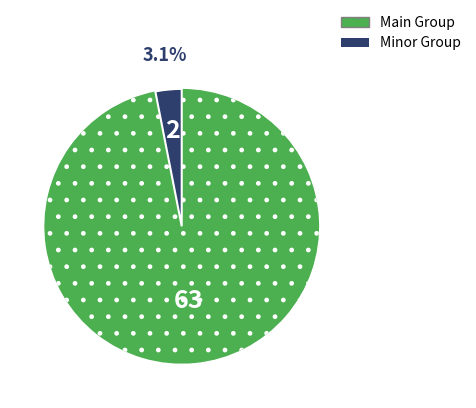

Is there any slice that represents more than half of the pie?

Yes